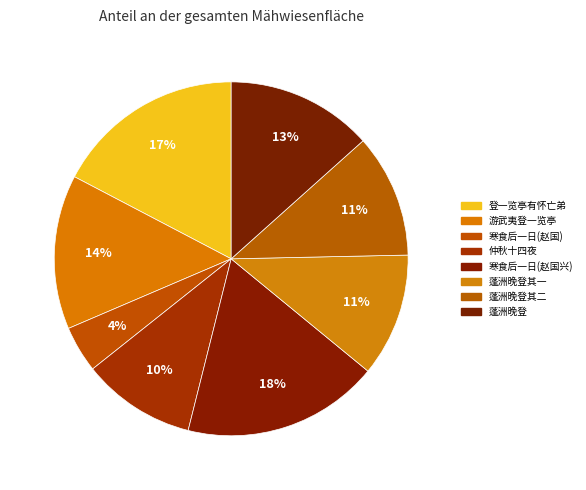

Count the number of slices in the pie.

8